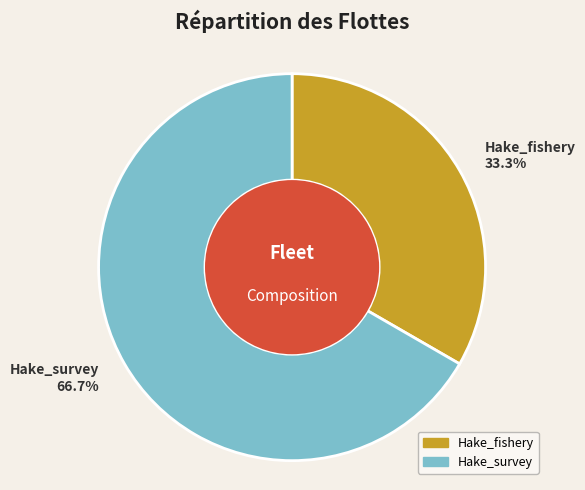

What is the ratio of the value at Hake_fishery to the value at Hake_survey?

0.5